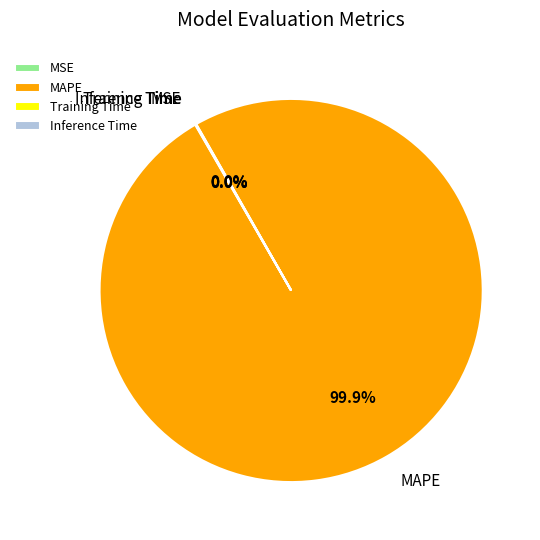

What is the majority slice?

MAPE